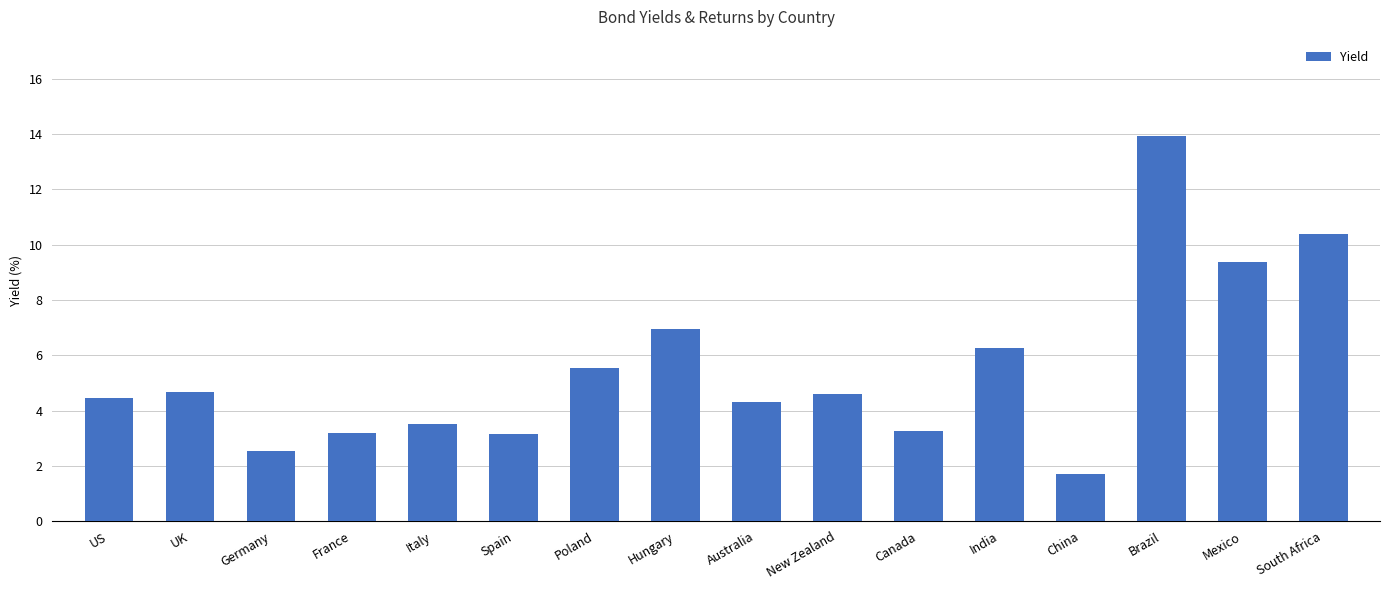

What is the change in value from US to Hungary?

+2.5